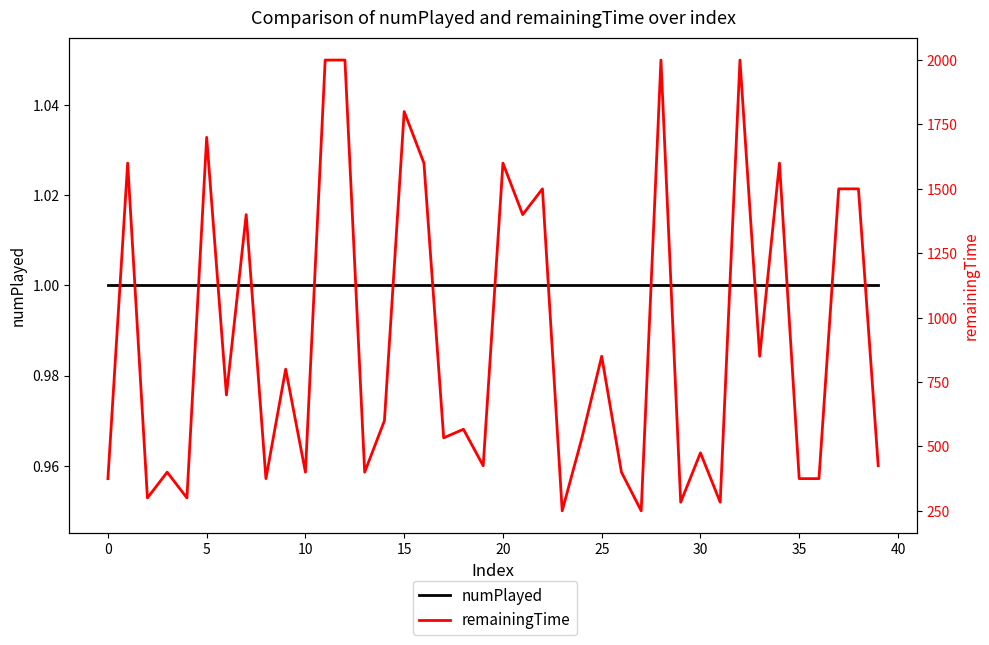

True or false: numPlayed has a value of 0.5 at 35.

False